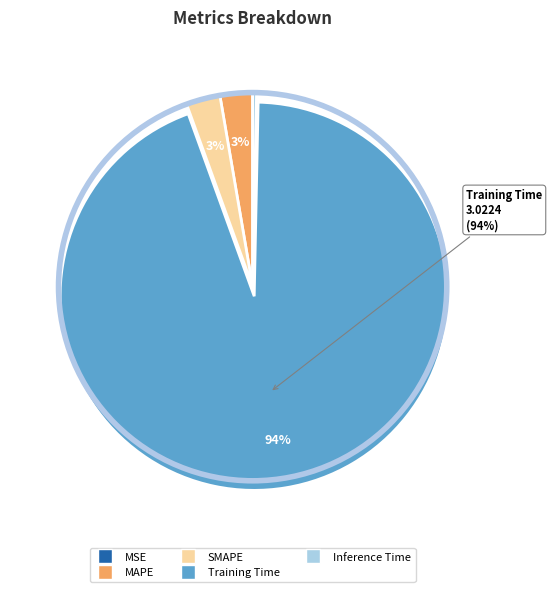

To the nearest percent, what is the average slice percentage?

20%